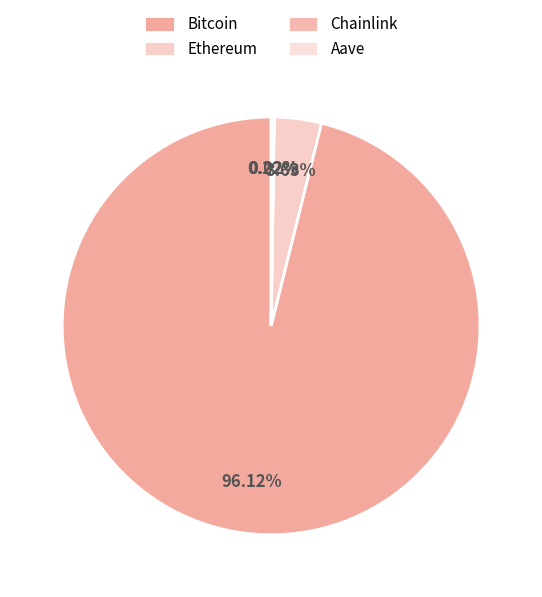

Approximately how many times larger is the value at Aave compared to Ethereum?

0.1